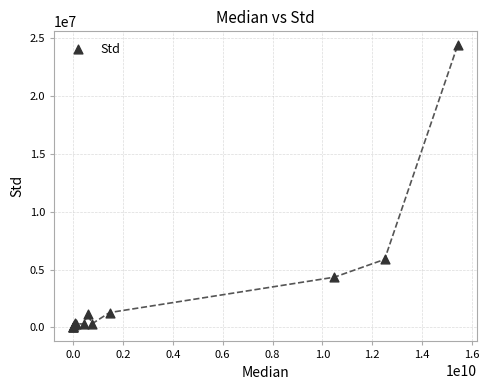

What Y value in the scatter plot is closest to 12198704?

5878620.0